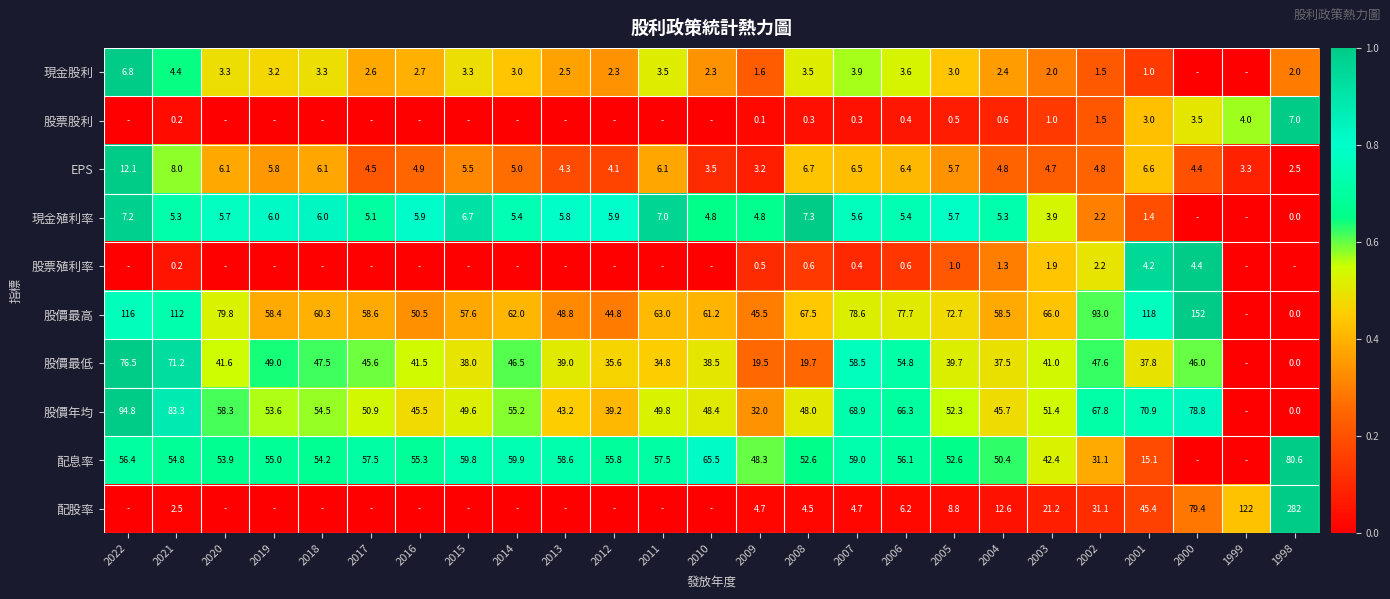

What is the total value across all series at 2009?

160.2